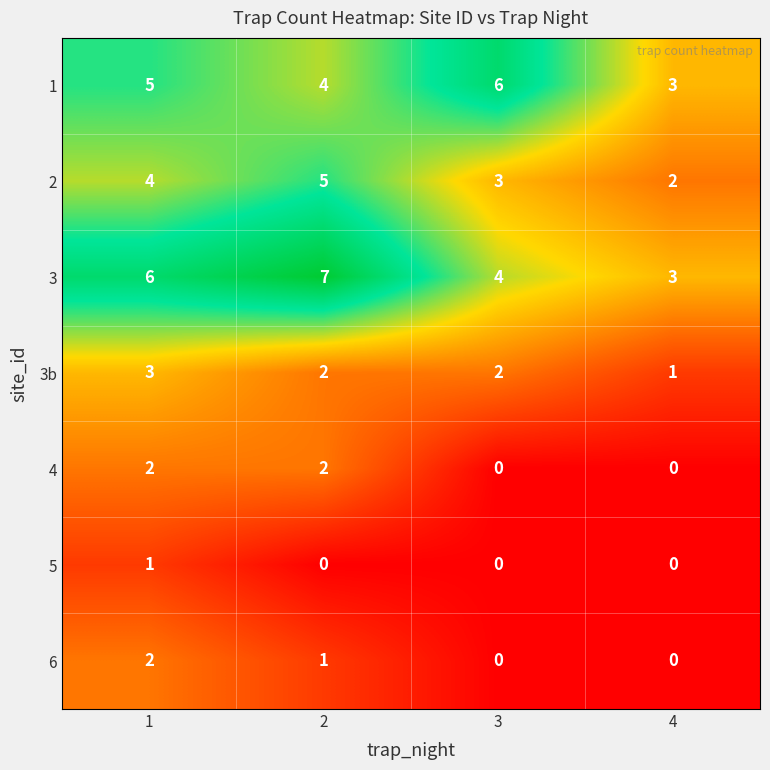

Which series changed the most between 2 and 3?

3